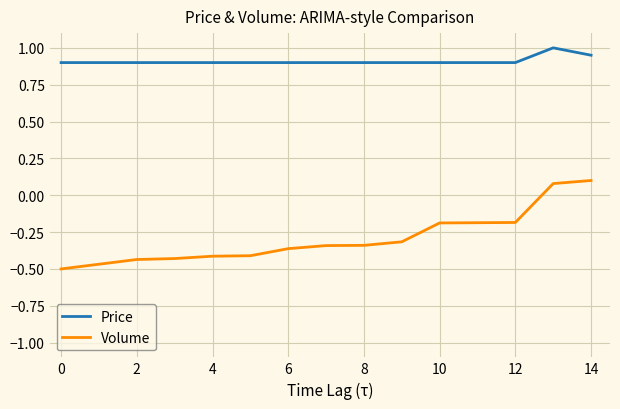

What are all the series names shown in the legend?

Price, Volume